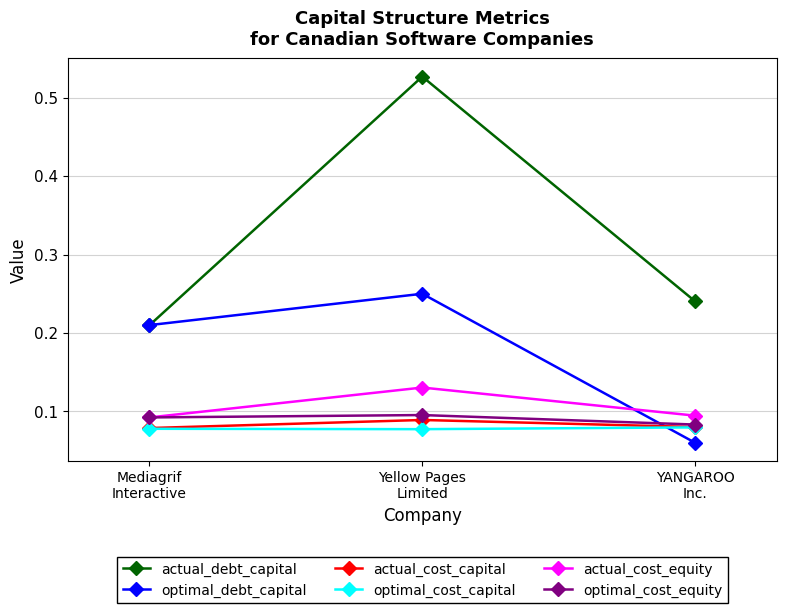

How many actual_cost_capital values are between 0 and 1?

3